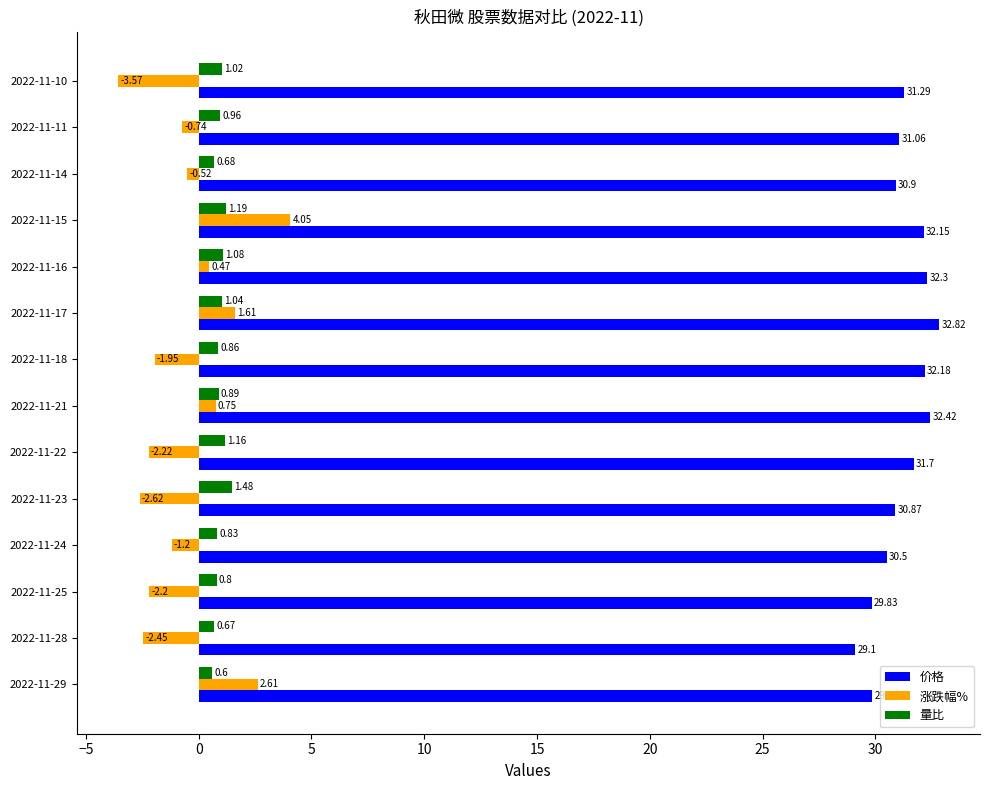

What is the sum of the 价格 values at 2022-11-25 and 2022-11-10?

61.1